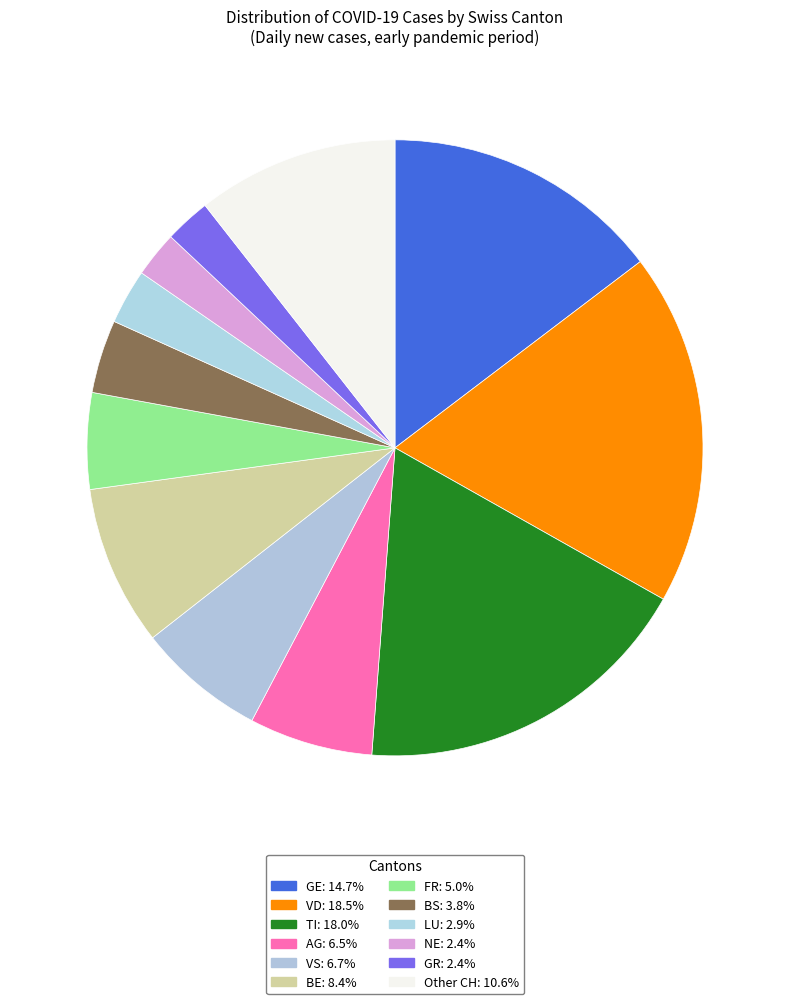

How many segments does this pie chart have?

12